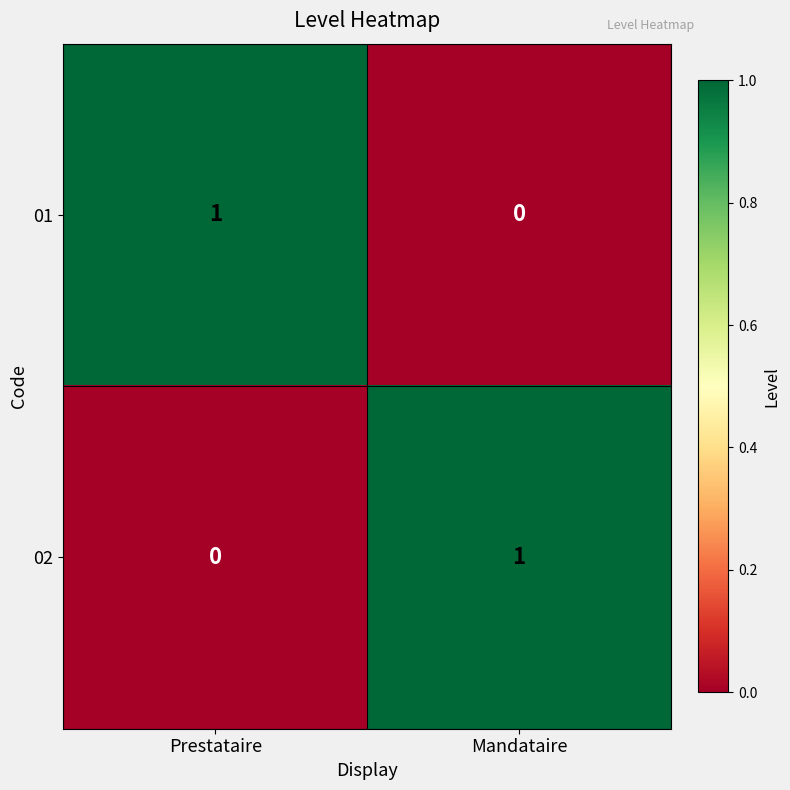

Rank the series at Mandataire from lowest to highest value.

01, 02